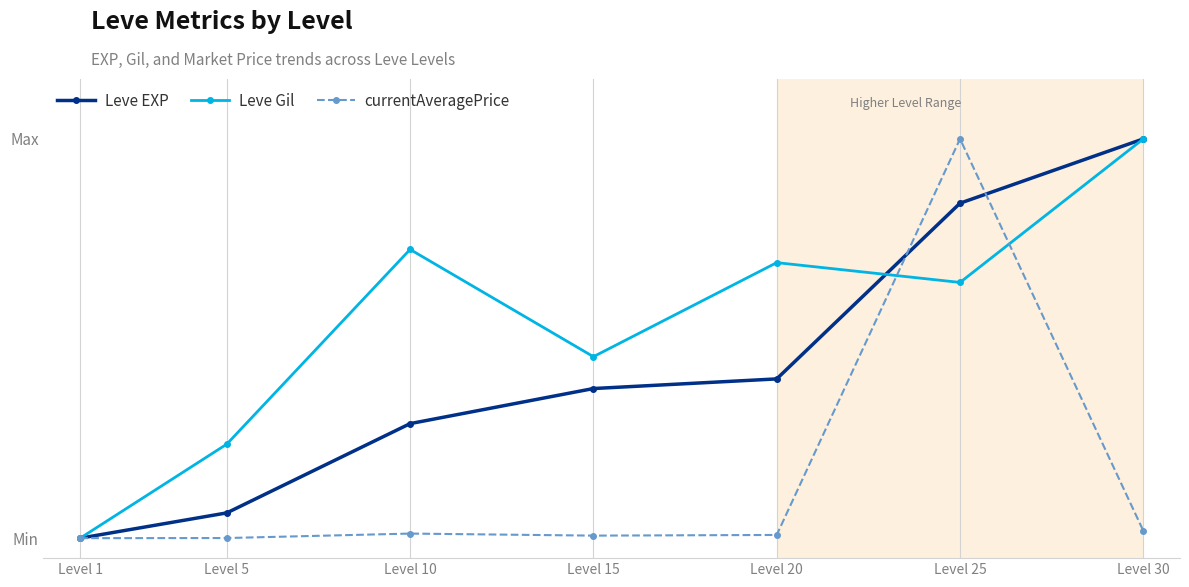

What are all the series names shown in the legend?

Leve EXP, Leve Gil, currentAveragePrice